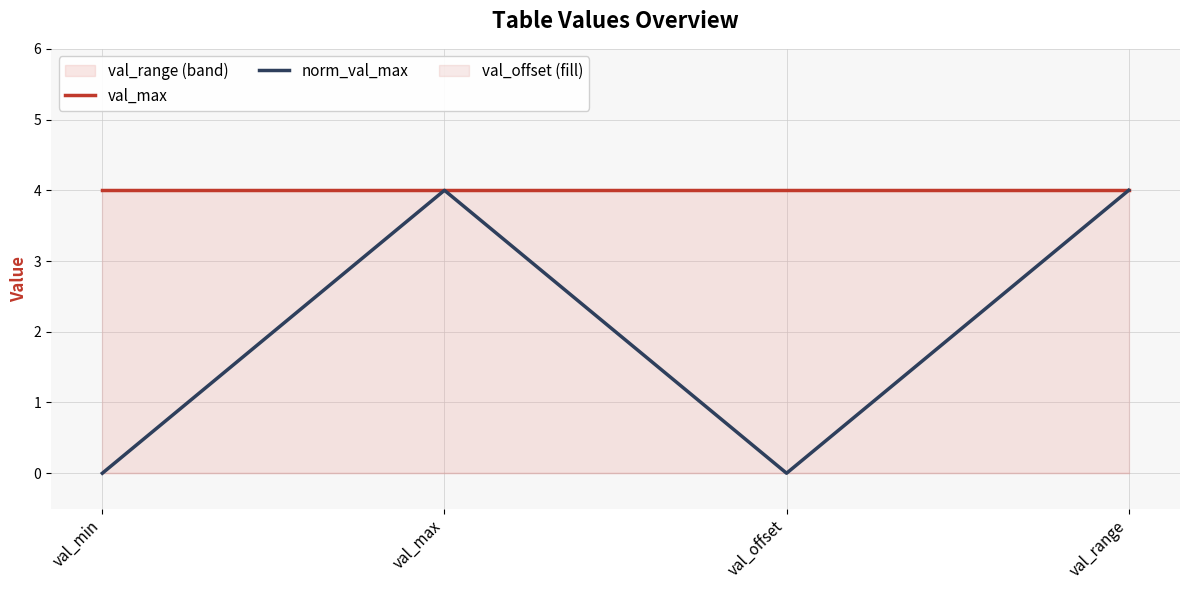

Is it true that val_max equals 2 at val_max?

False